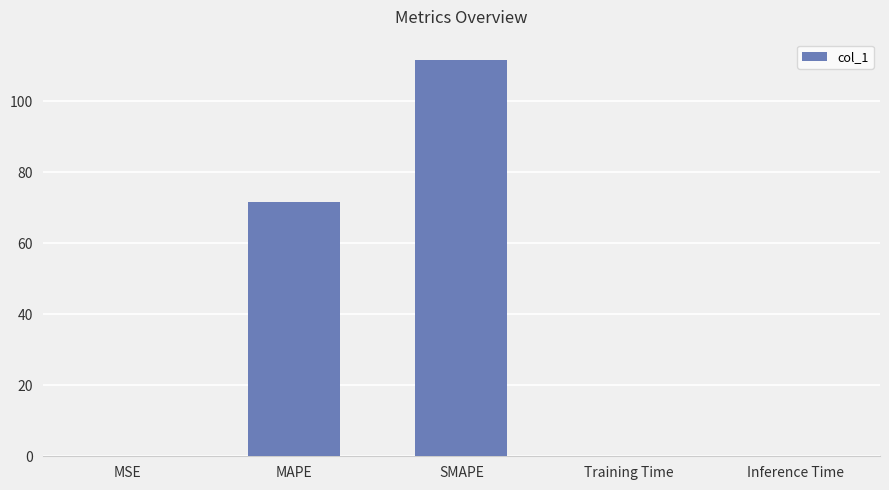

What is the sum of all values?

183.9